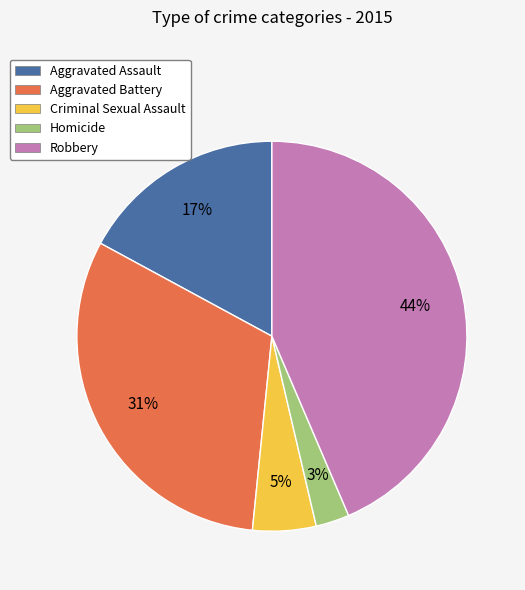

How many segments does this pie chart have?

5